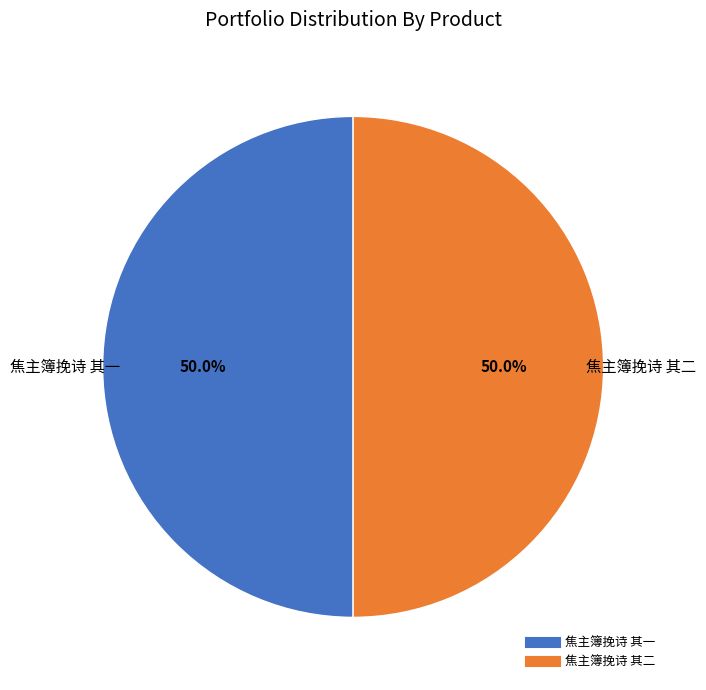

To the nearest percent, what is the average slice percentage?

50%